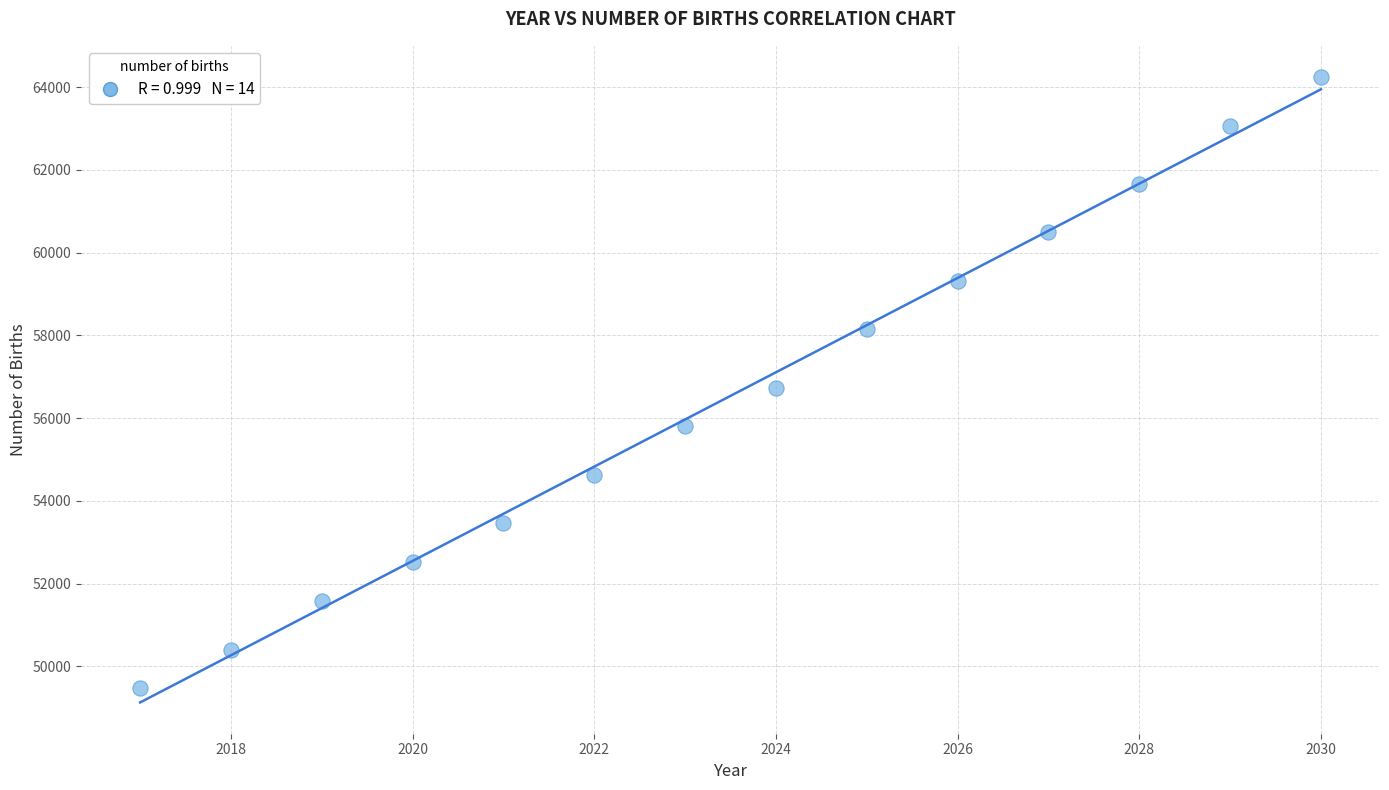

What is the range of Y values (max minus min)?

14771.4